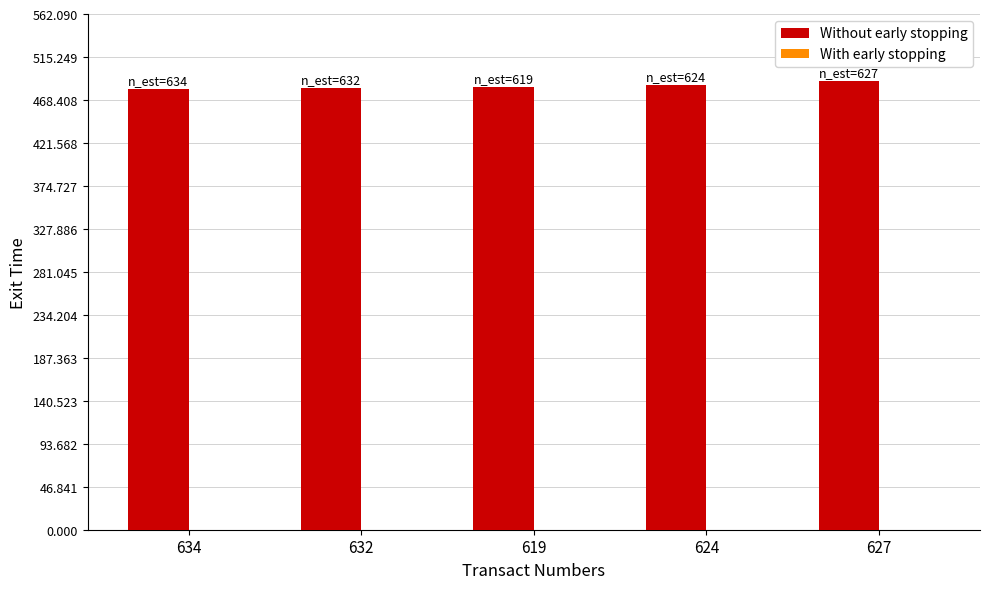

What is the sum of all values?

2417.4